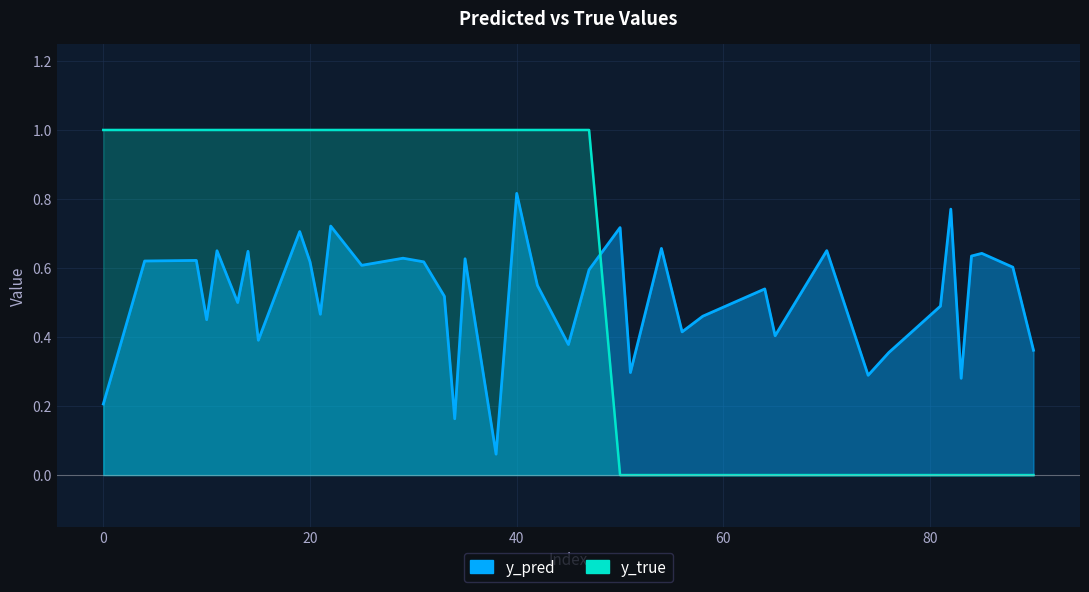

How many series are shown in this chart?

2